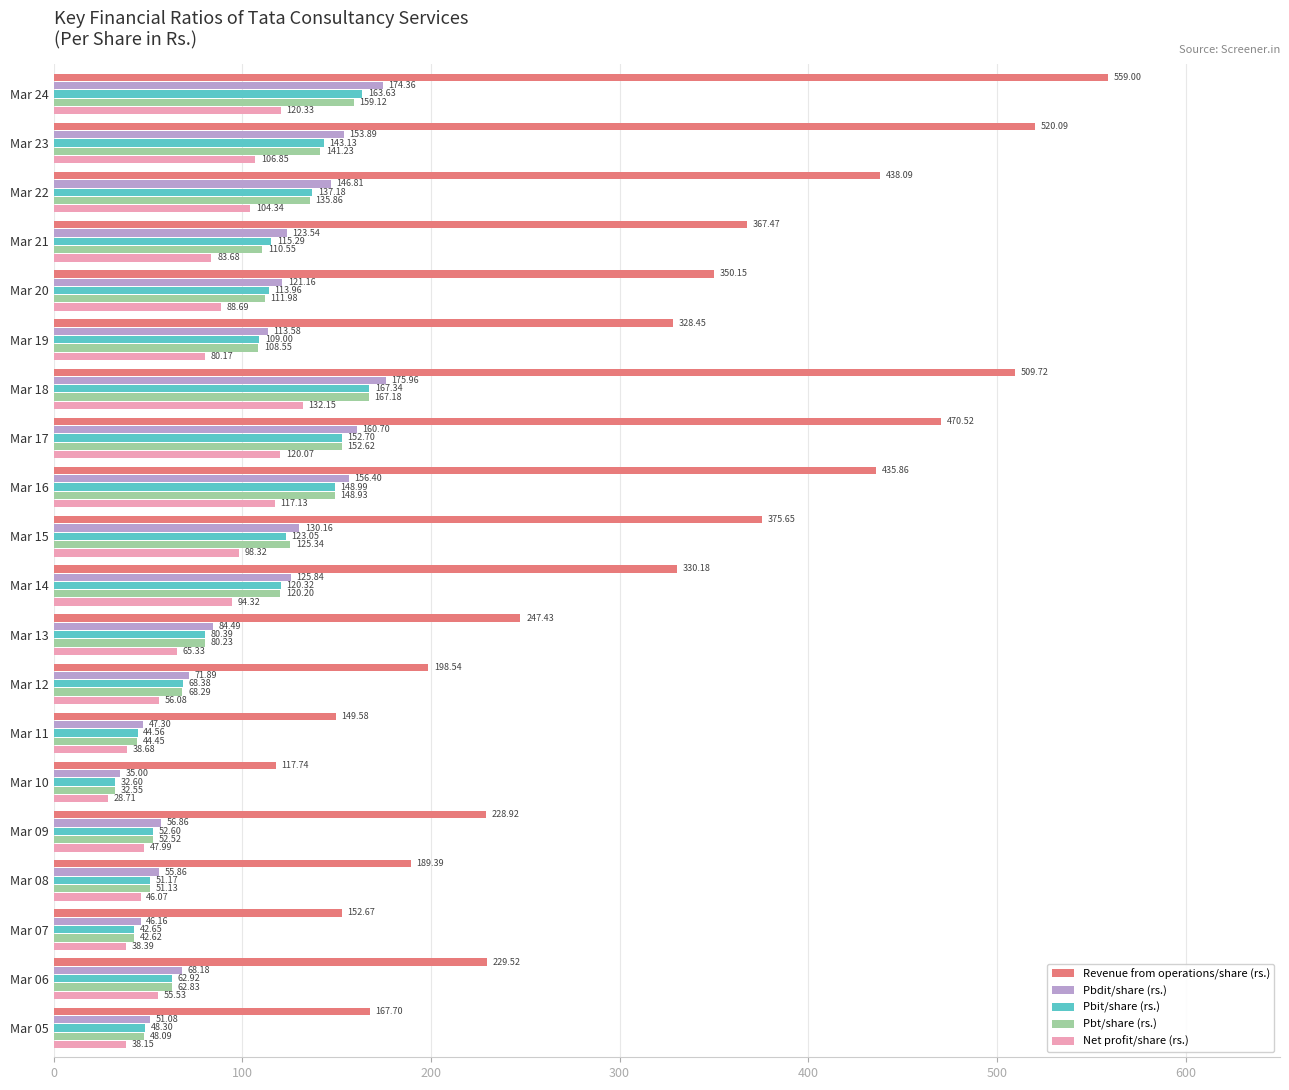

What is the sum of all Pbit/share (rs.) values?

1978.2